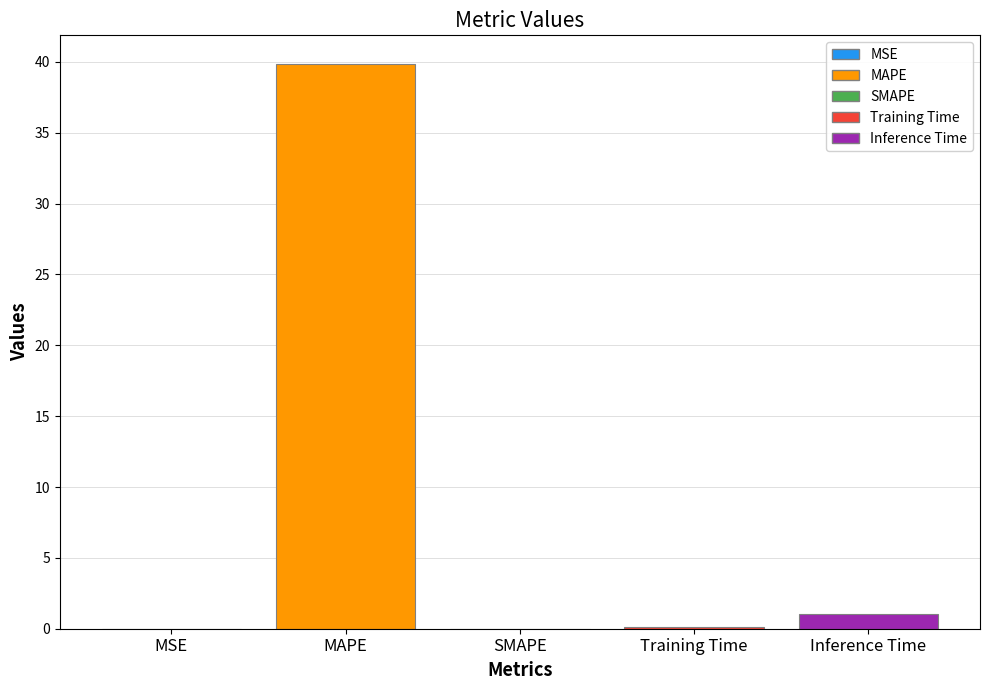

Between MAPE and Inference Time, which is larger?

MAPE